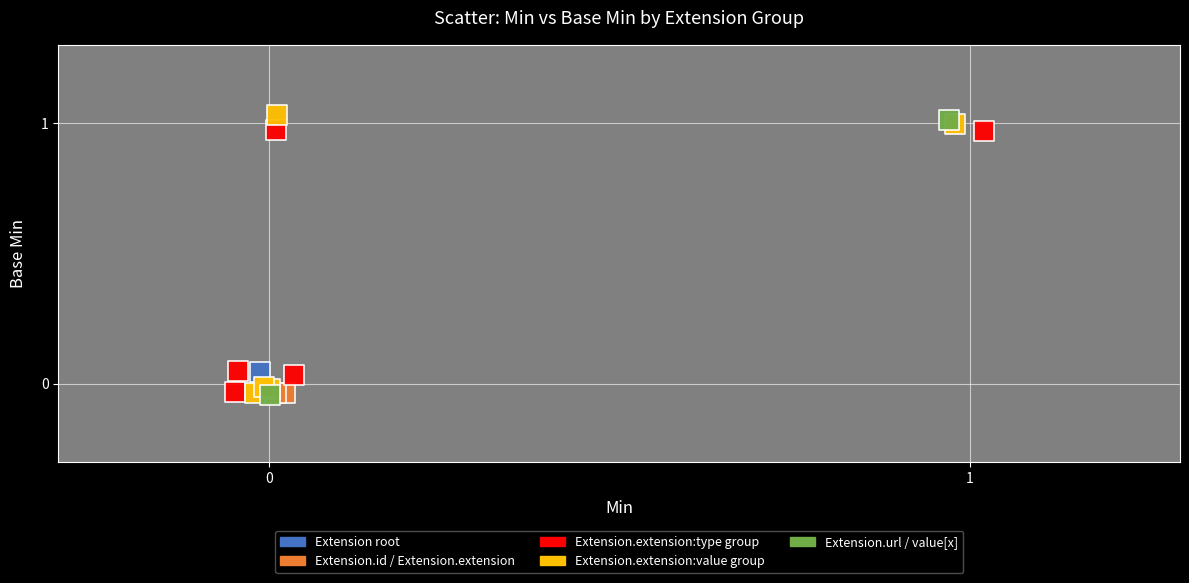

What are all the series names shown in the legend?

Extension root, Extension.id / Extension.extension, Extension.extension:type group, Extension.extension:value group, Extension.url / value[x]